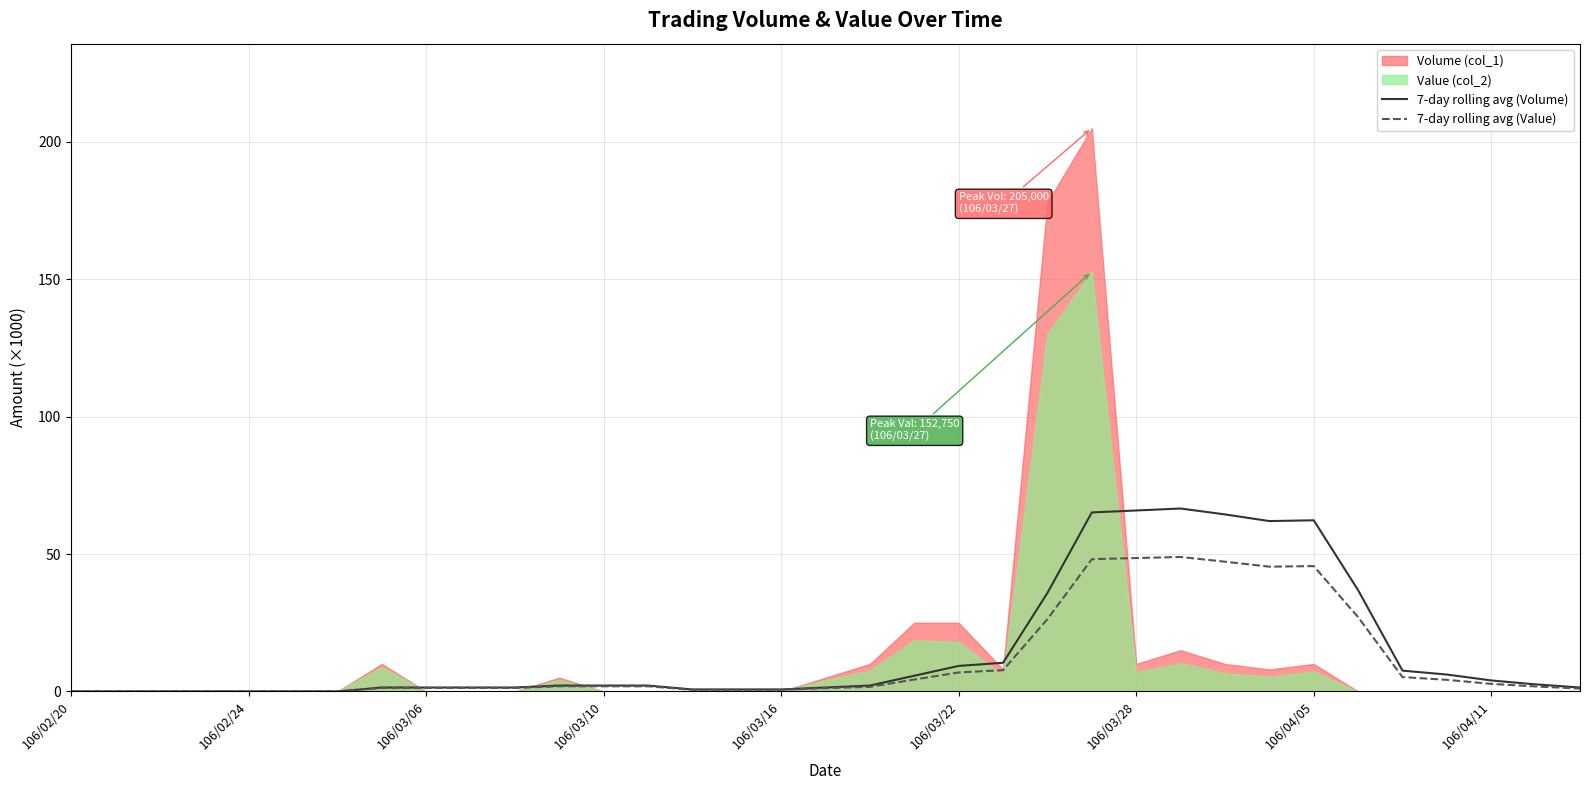

What is the sum of all 7-day rolling avg (Volume) values?

524.0